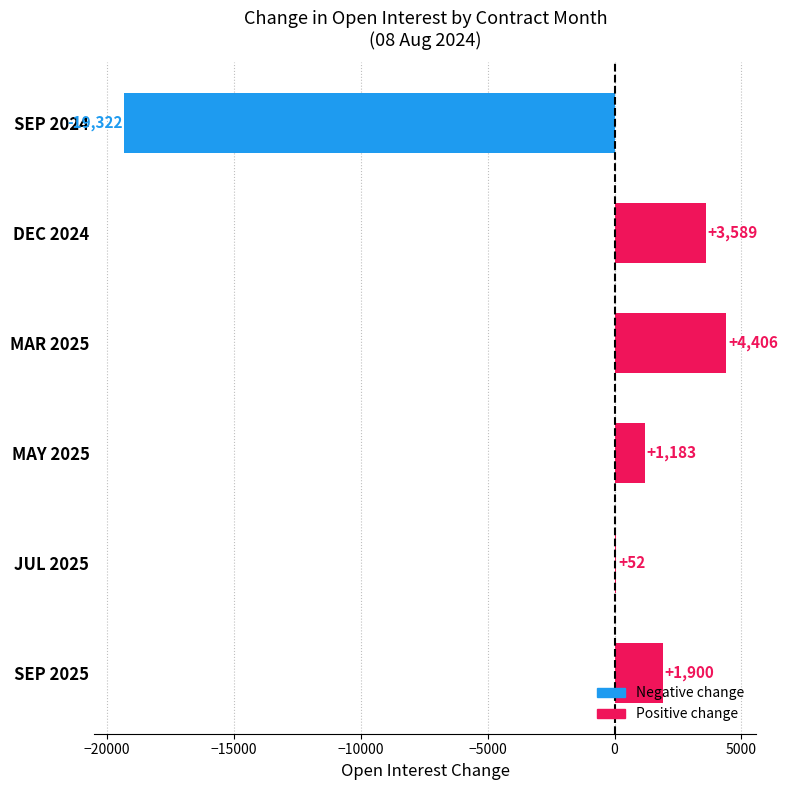

What is the approximate value at DEC 2024, to the nearest 50?

3600